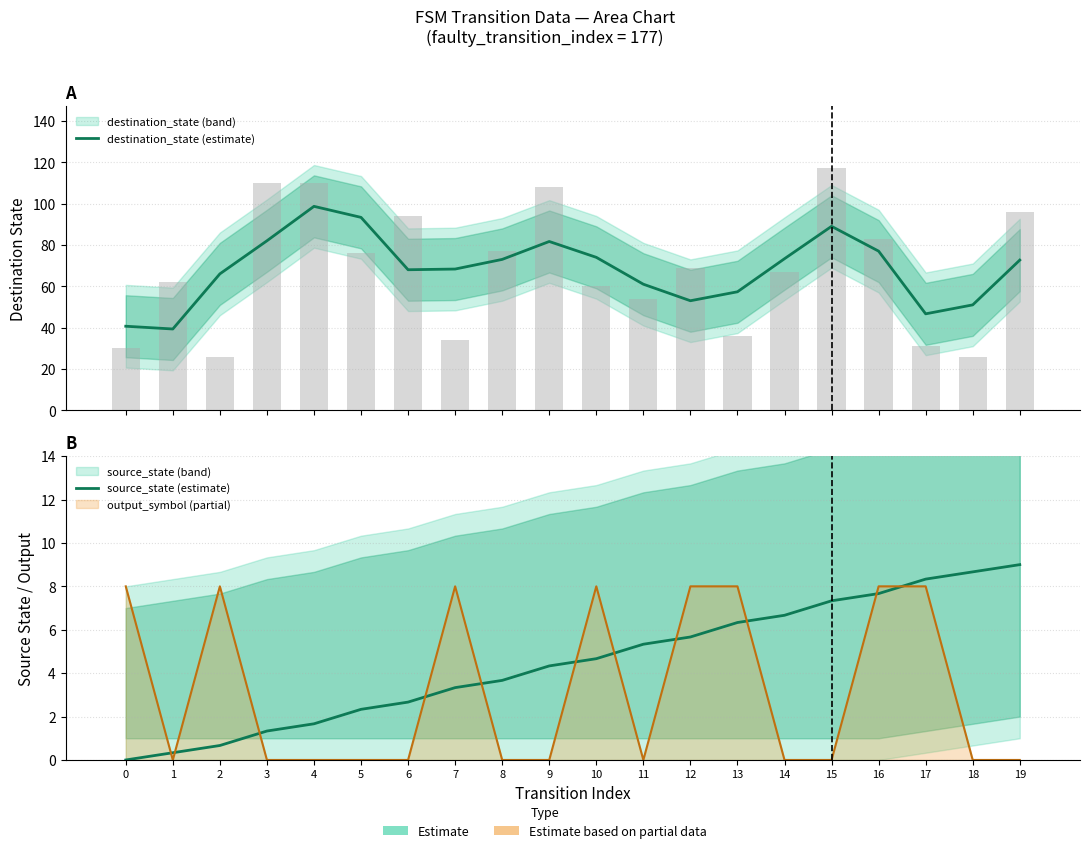

The destination_state (estimate) series shows 116.7 at 14. True or false?

False